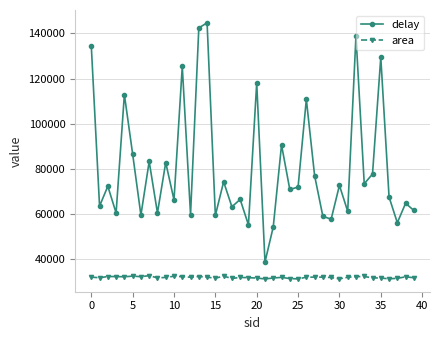

What is the value of the area point at the 34th from the left?

32107.0